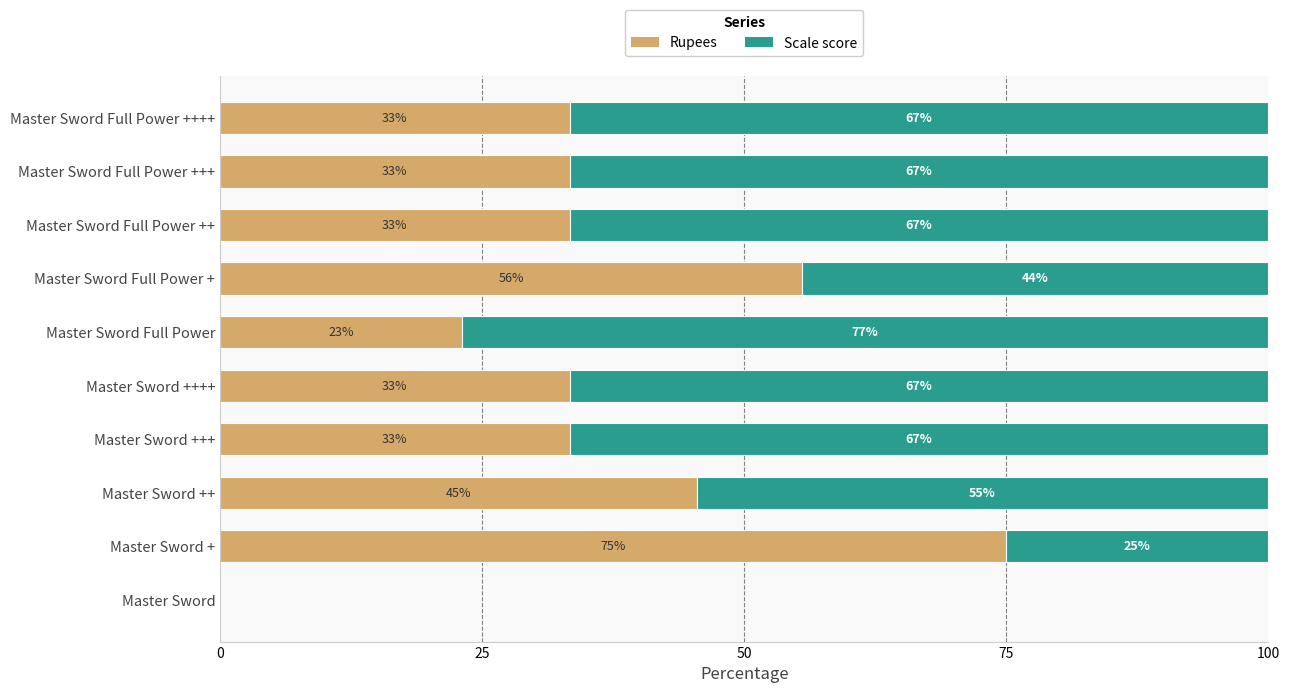

What are all the series names shown in the legend?

Rupees, Scale score